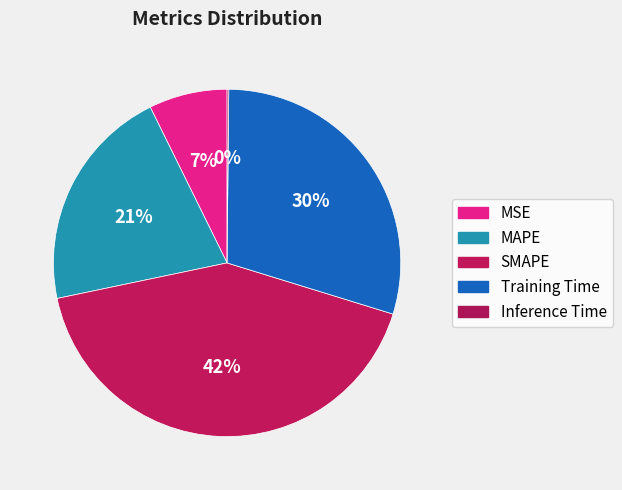

Which slice is the largest?

SMAPE